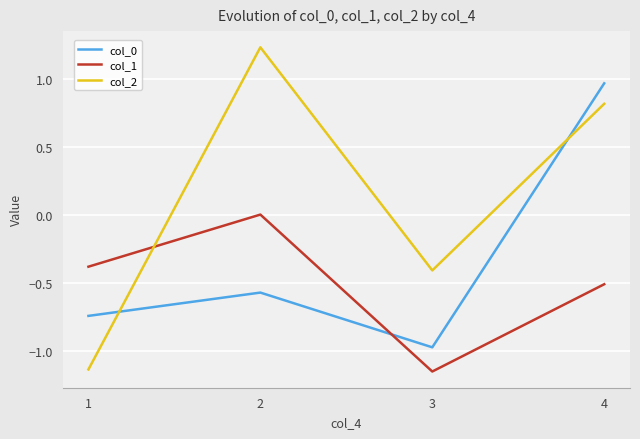

Which series has the largest total across all categories?

col_2